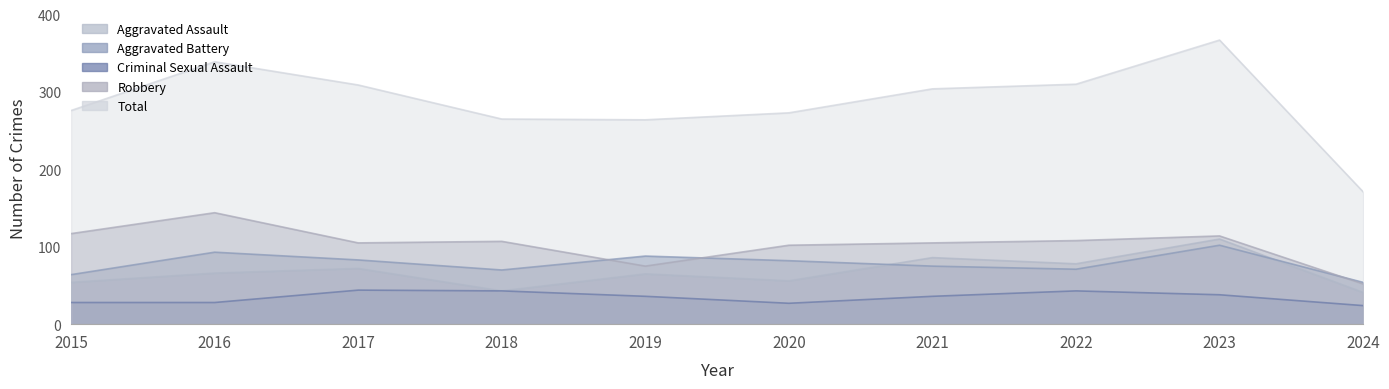

Which series has the largest range (max minus min)?

Total